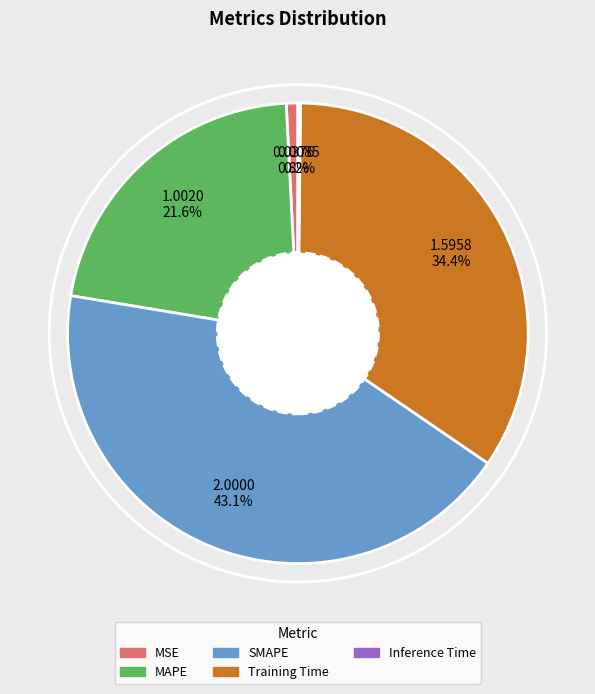

Is MAPE the majority of the pie?

No